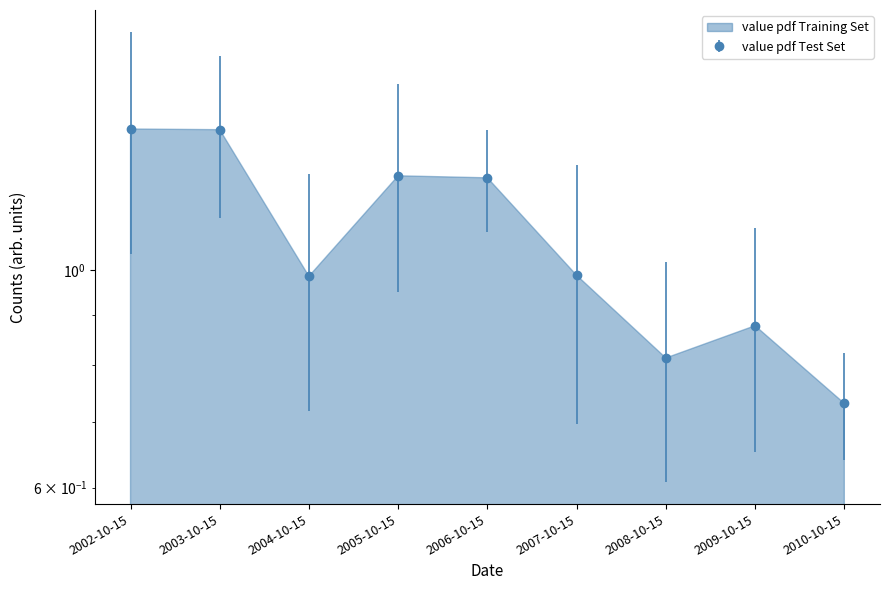

What is the difference between the maximum and minimum values?

0.7